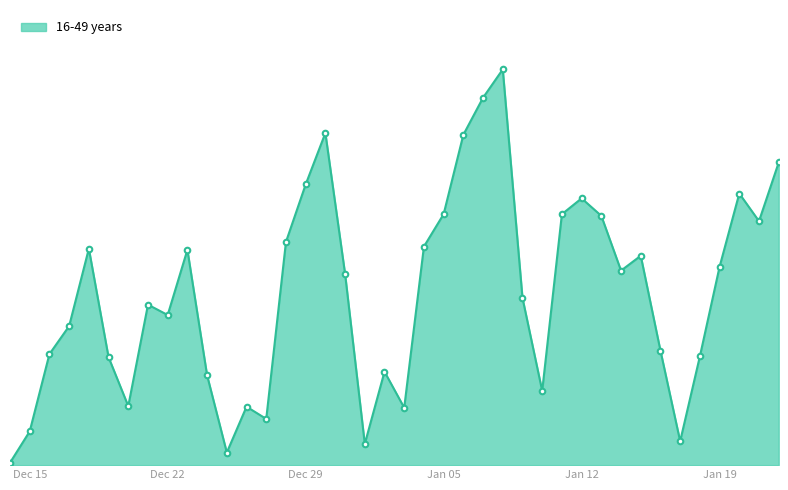

Count the number of categories in the chart.

40